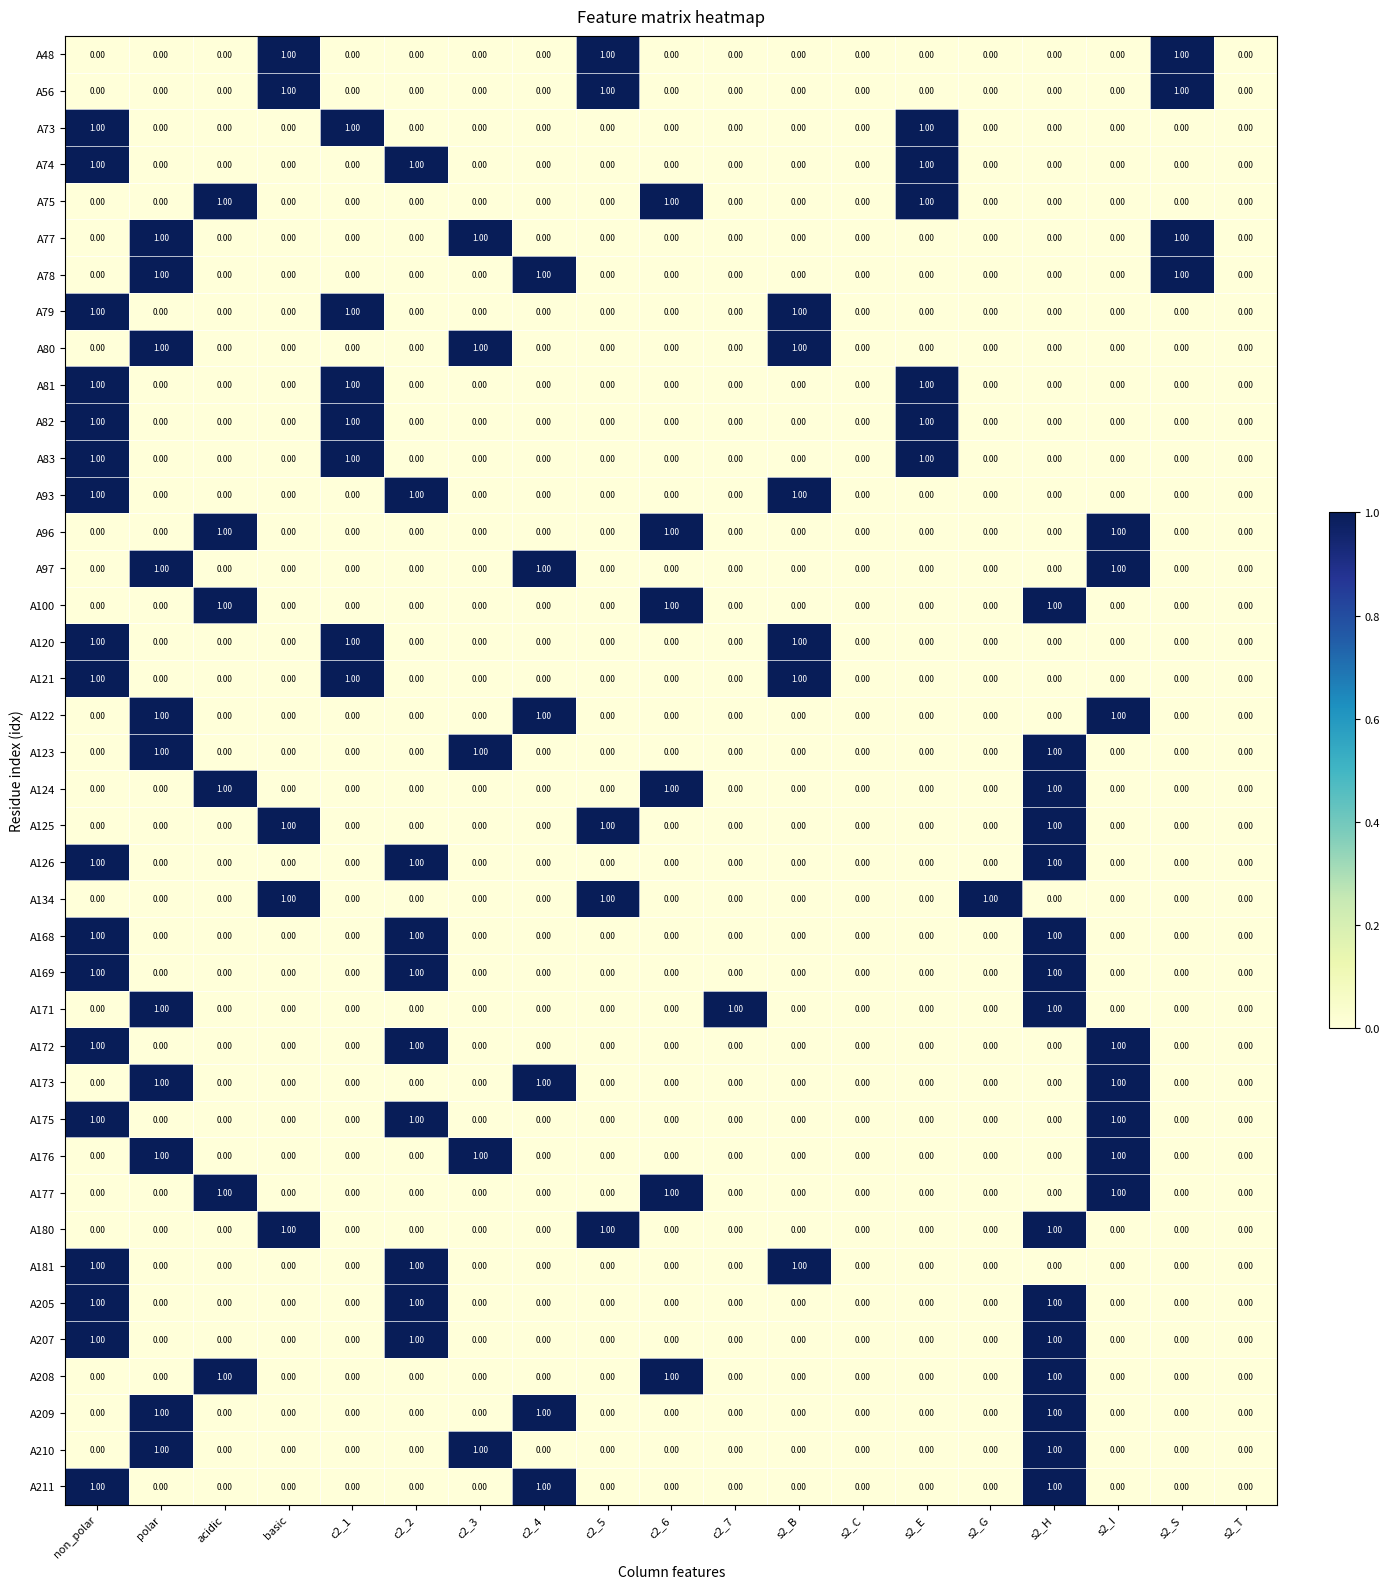

What is the sum of all A124 values?

3